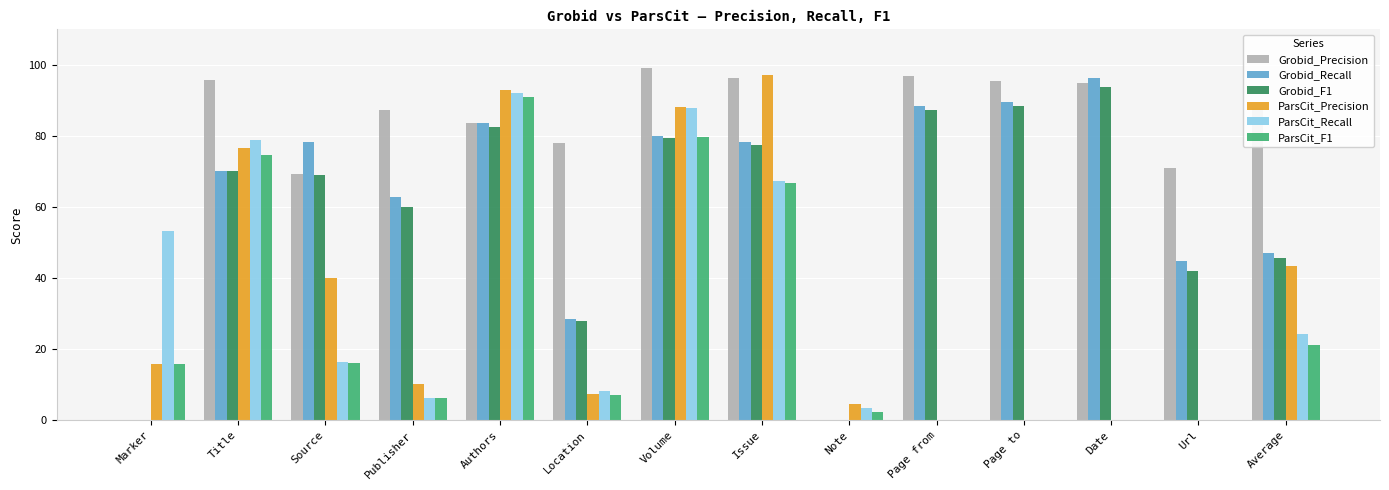

What is the sum of the ParsCit_Recall values at Location and Page to?

8.3